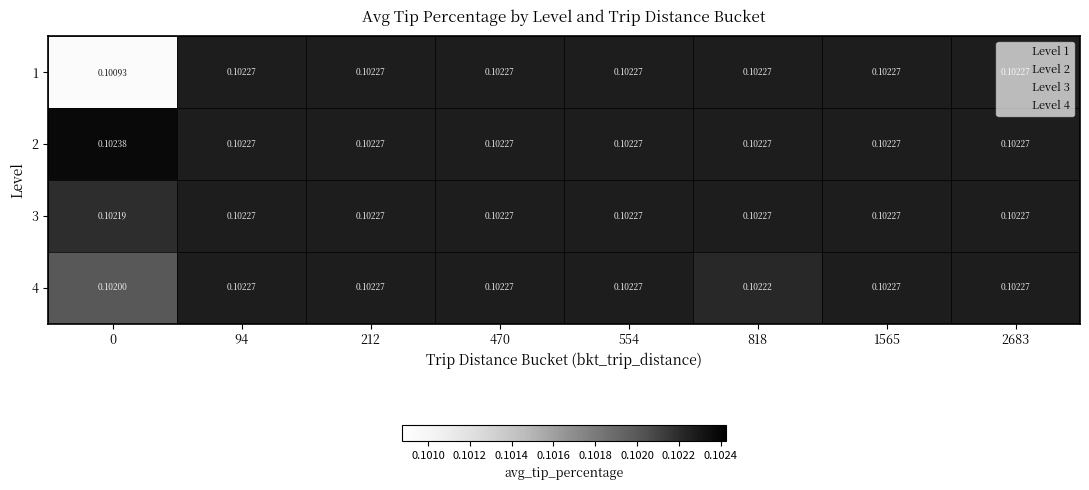

At which category is the sum across all series the highest?

1565